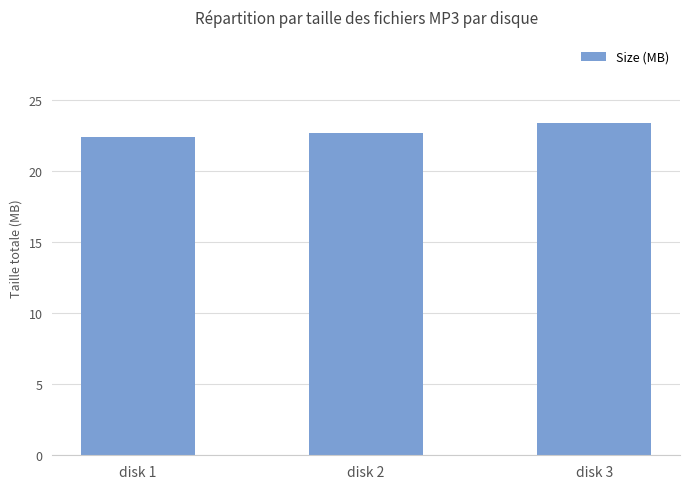

True or false: the data shows 23.4 at disk 3.

True